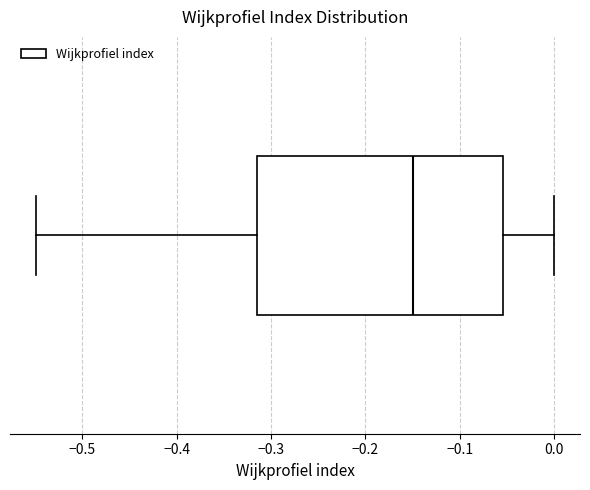

Where is the left edge of the box on the x-axis? The values are not printed on the chart, so give them approximately, as read against the axis.

-0.32